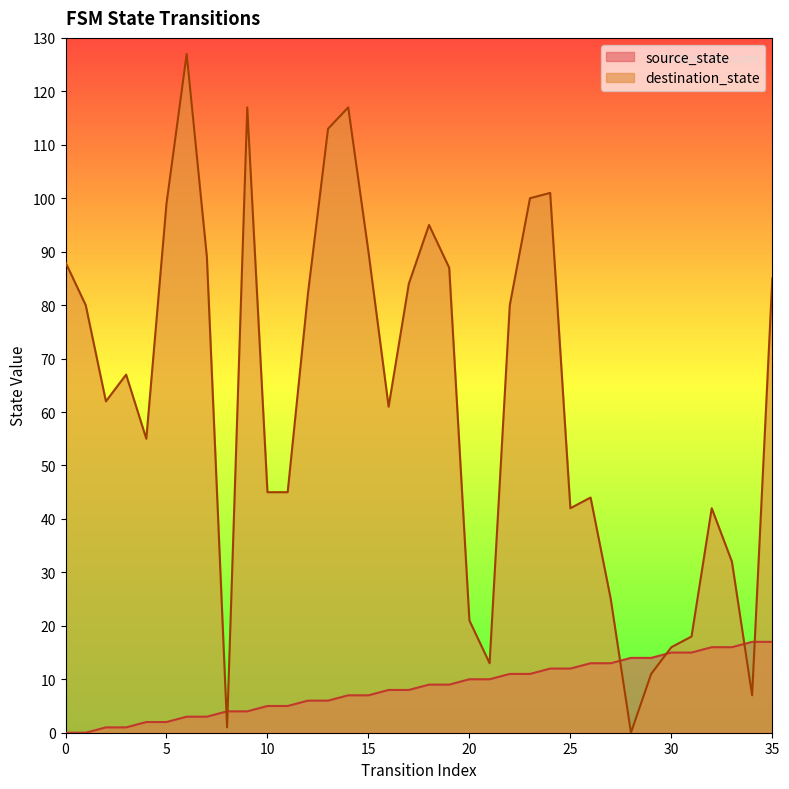

Rank the series by their average value, from lowest to highest.

source_state, destination_state